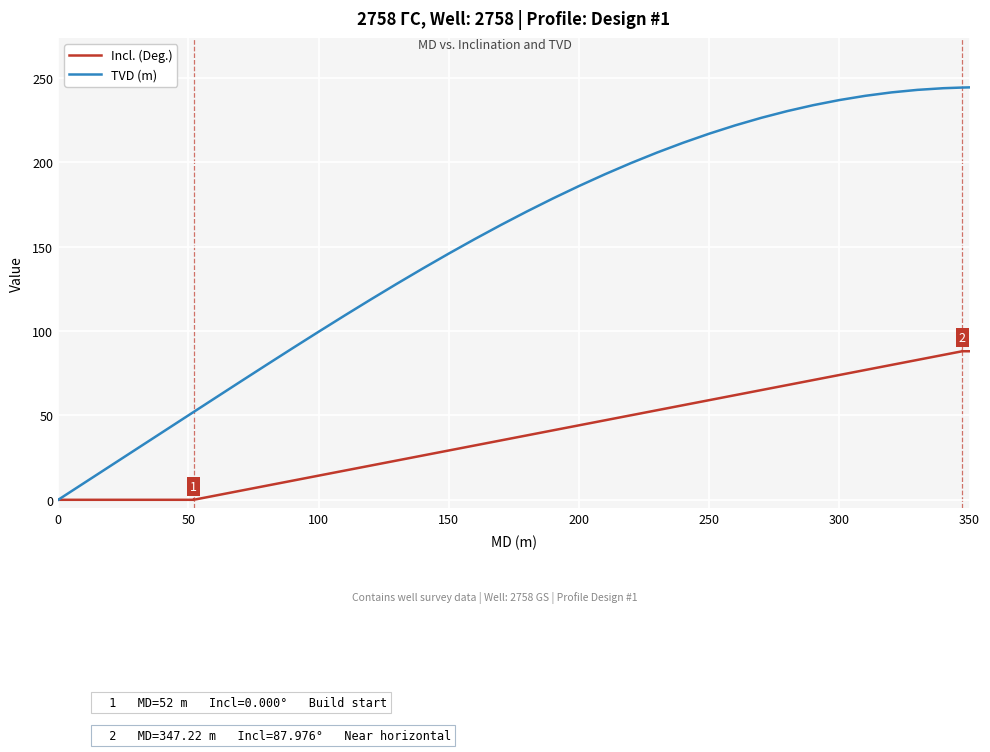

What is the maximum value for TVD (m)?

244.2